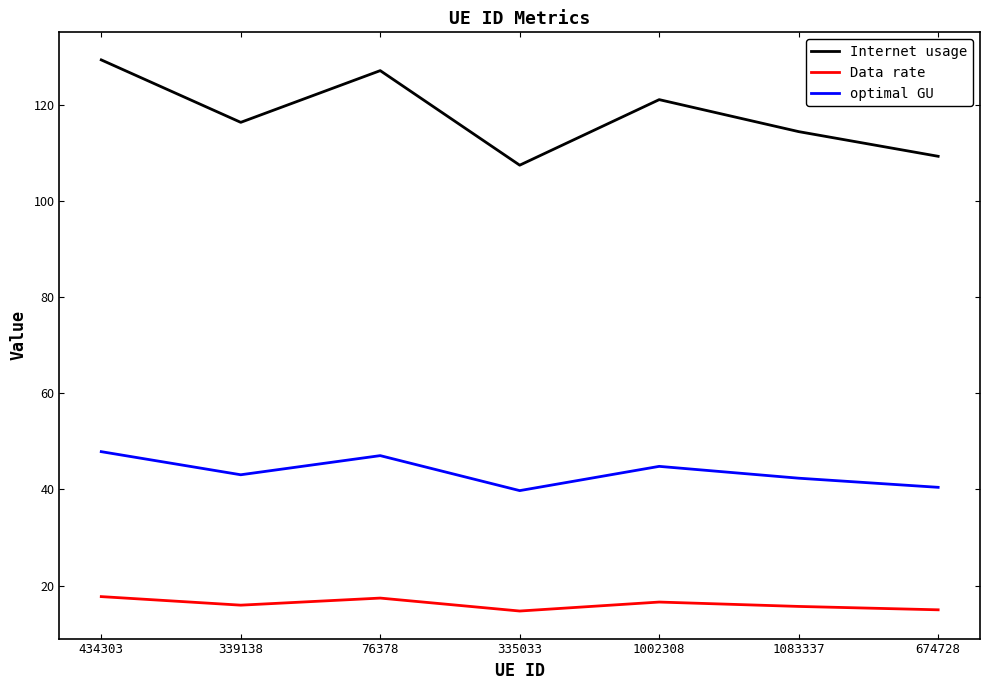

The Internet usage series shows 107.4 at 335033. True or false?

True